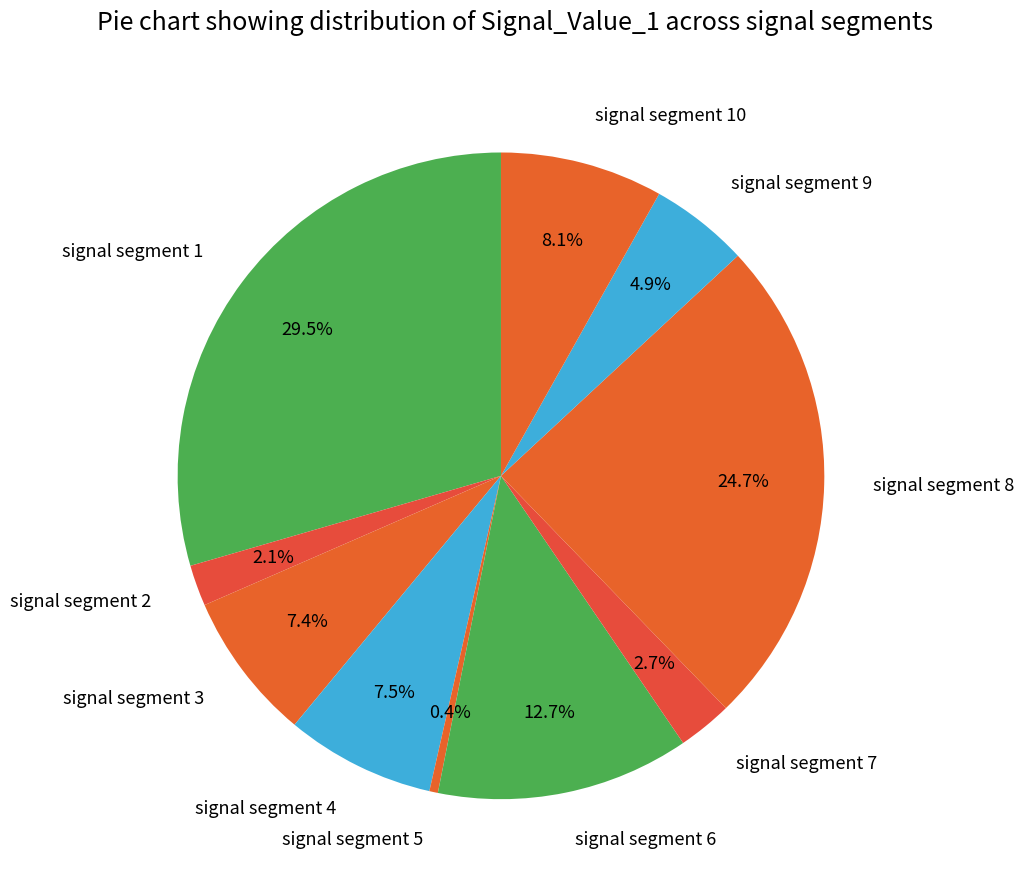

How many slices are in this pie chart?

10